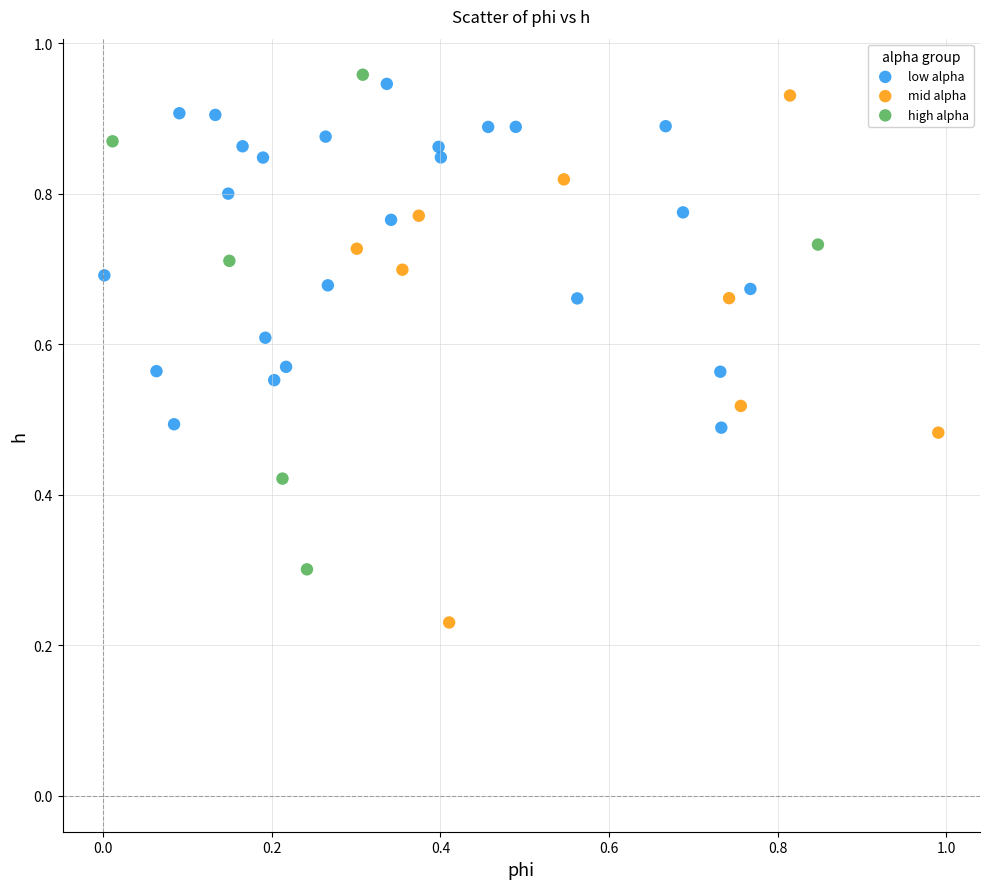

What are all the series names shown in the legend?

low alpha, mid alpha, high alpha